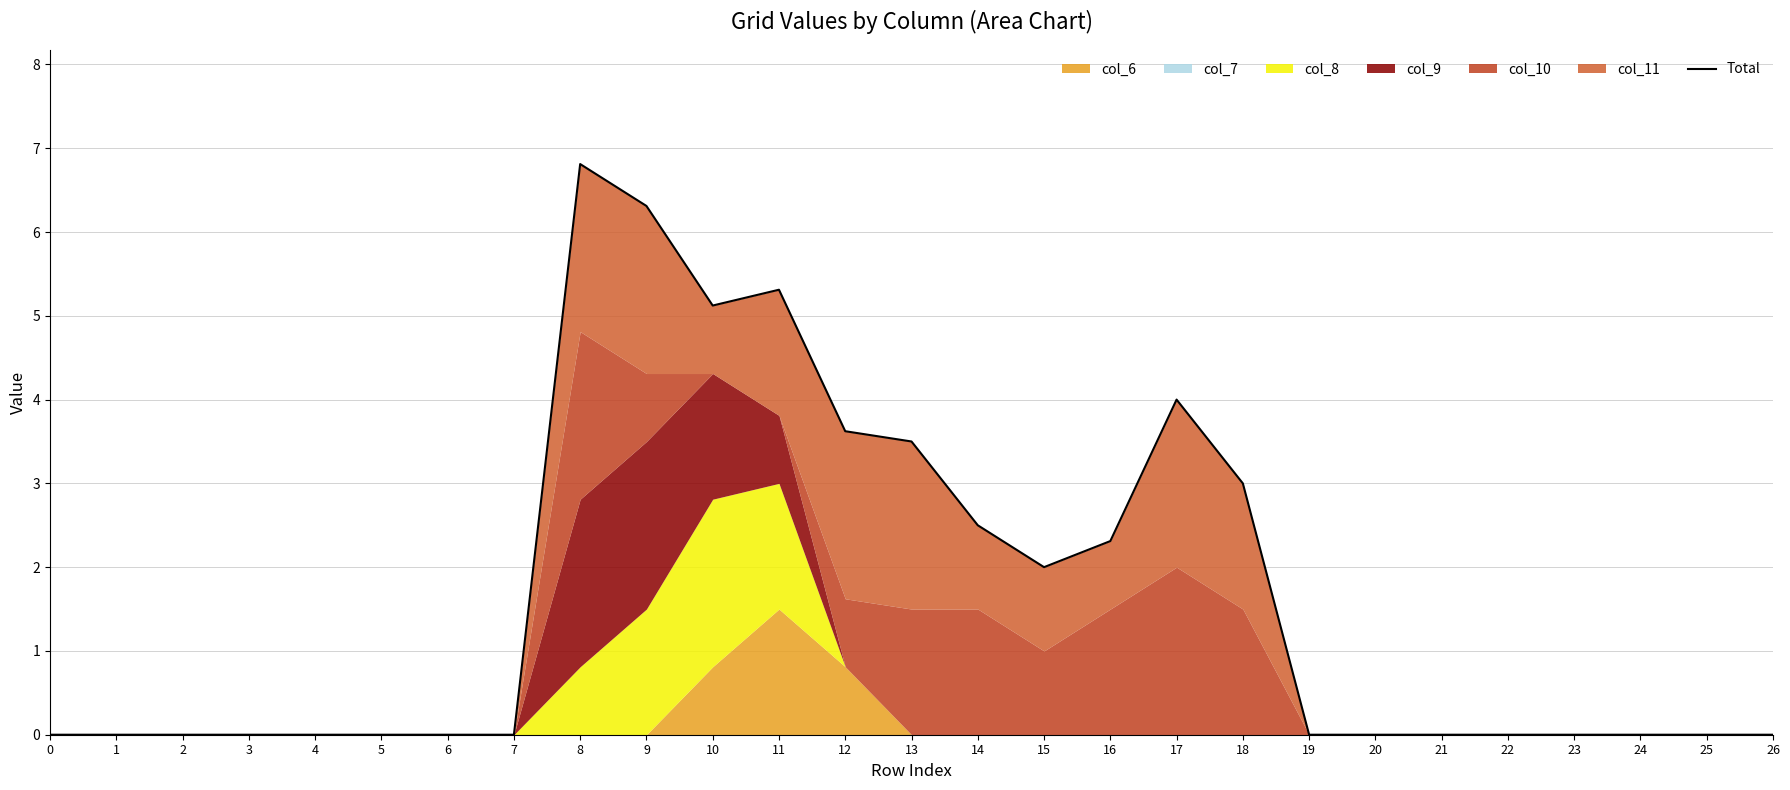

Reading left to right, transcribe all the data shown in this chart.

0=0.0	1=0.0	2=0.0	3=0.0	4=0.0	5=0.0	6=0.0	7=0.0	8=6.8	9=6.3	10=5.1	11=5.3	12=3.6	13=3.5	14=2.5	15=2.0	16=2.3	17=4.0	18=3.0	19=0.0	20=0.0	21=0.0	22=0.0	23=0.0	24=0.0	25=0.0	26=0.0